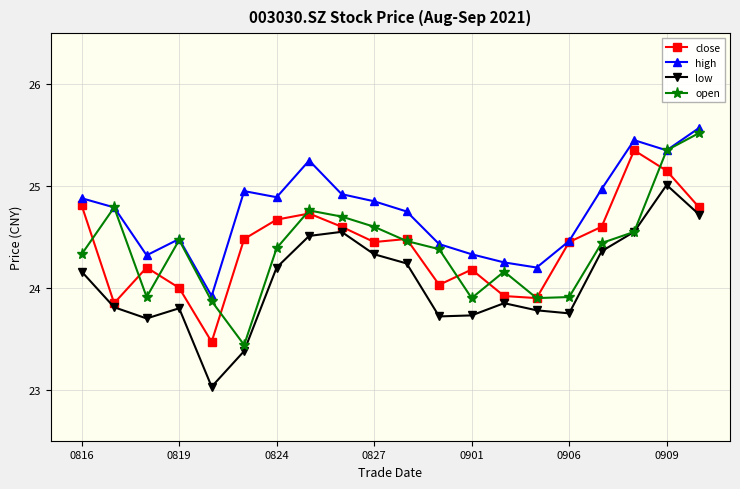

What is the smallest value displayed?

23.0